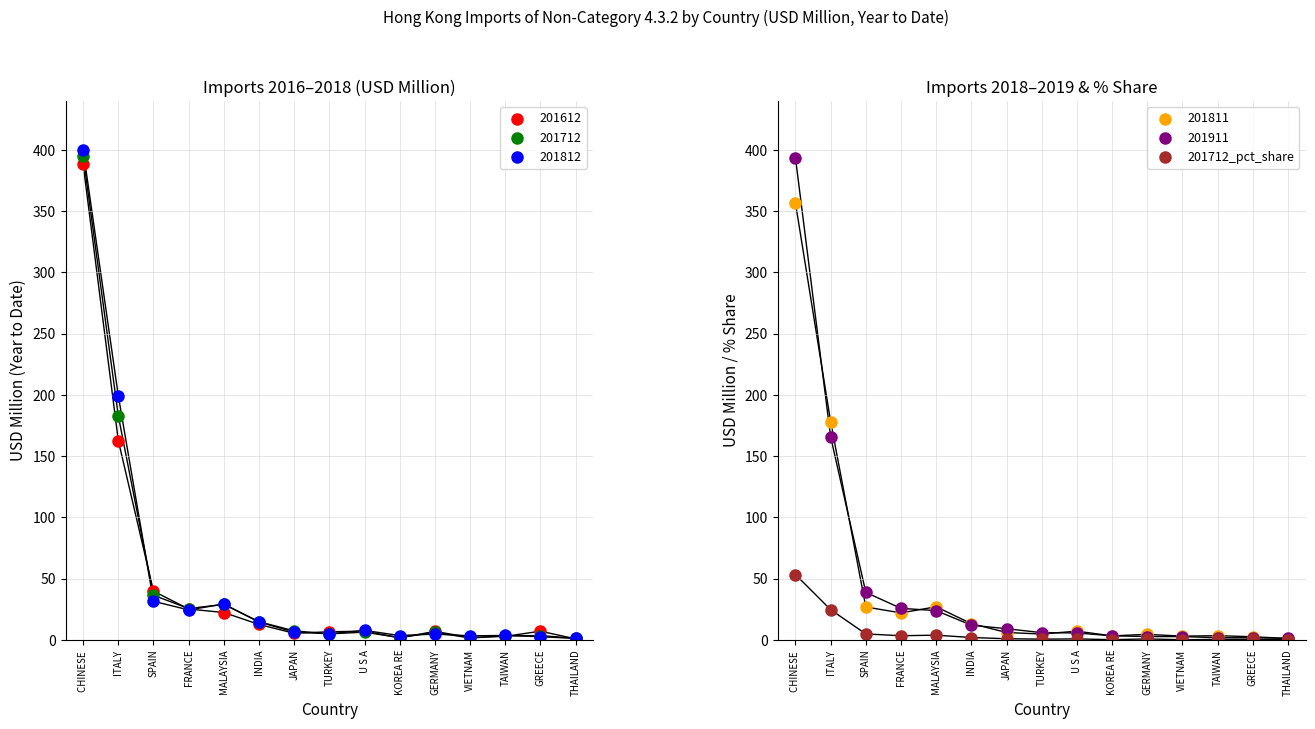

Between FRANCE and TAIWAN, which is larger?

FRANCE